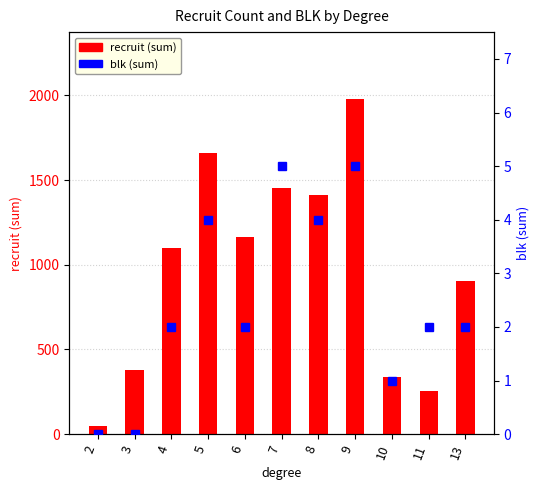

Reading left to right, transcribe all the data shown in this chart.

recruit (sum): 48	378	1099	1659	1164	1456	1411	1978	338	254	904
blk (sum): 0	0	2	4	2	5	4	5	1	2	2